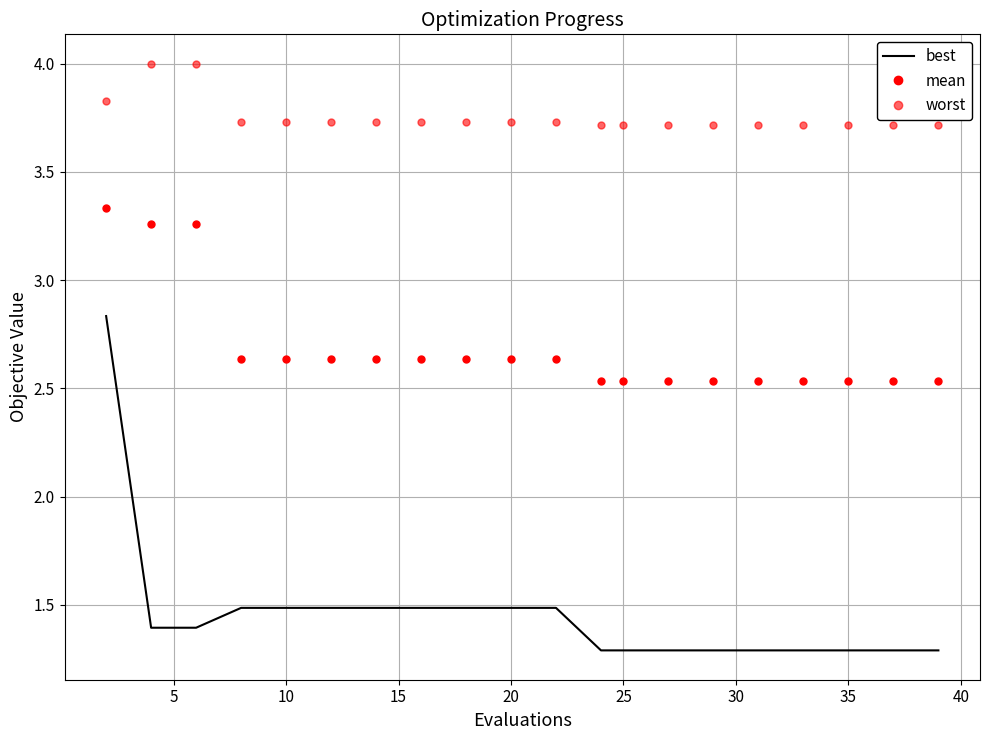

What is the highest value of the best series?

2.8